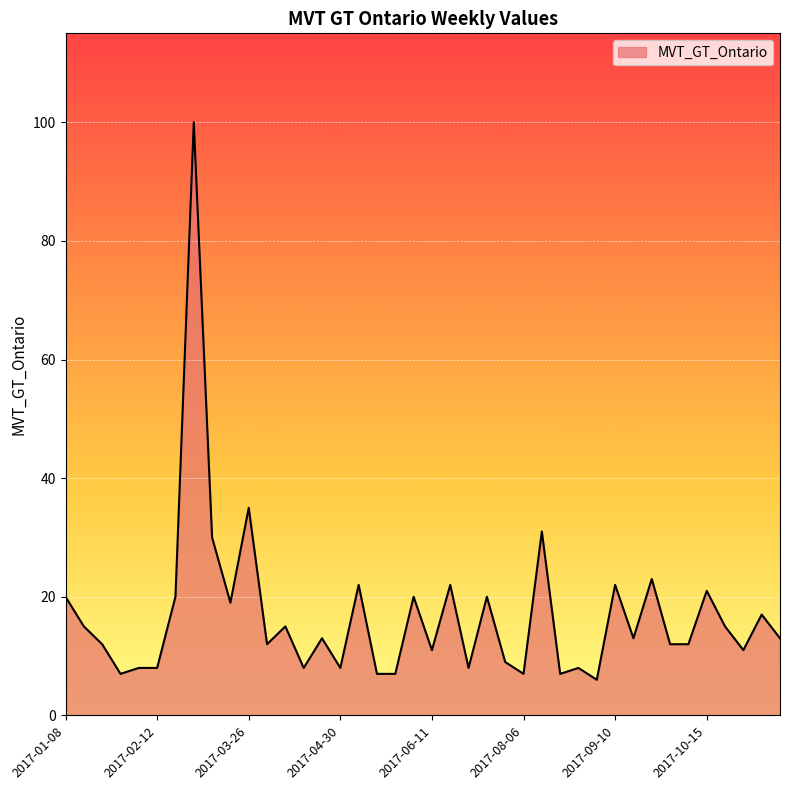

Reading left to right, extract all data points from this chart.

20	15	12	7	8	8	20	100	30	19	35	12	15	8	13	8	22	7	7	20	11	22	8	20	9	7	31	7	8	6	22	13	23	12	12	21	15	11	17	13